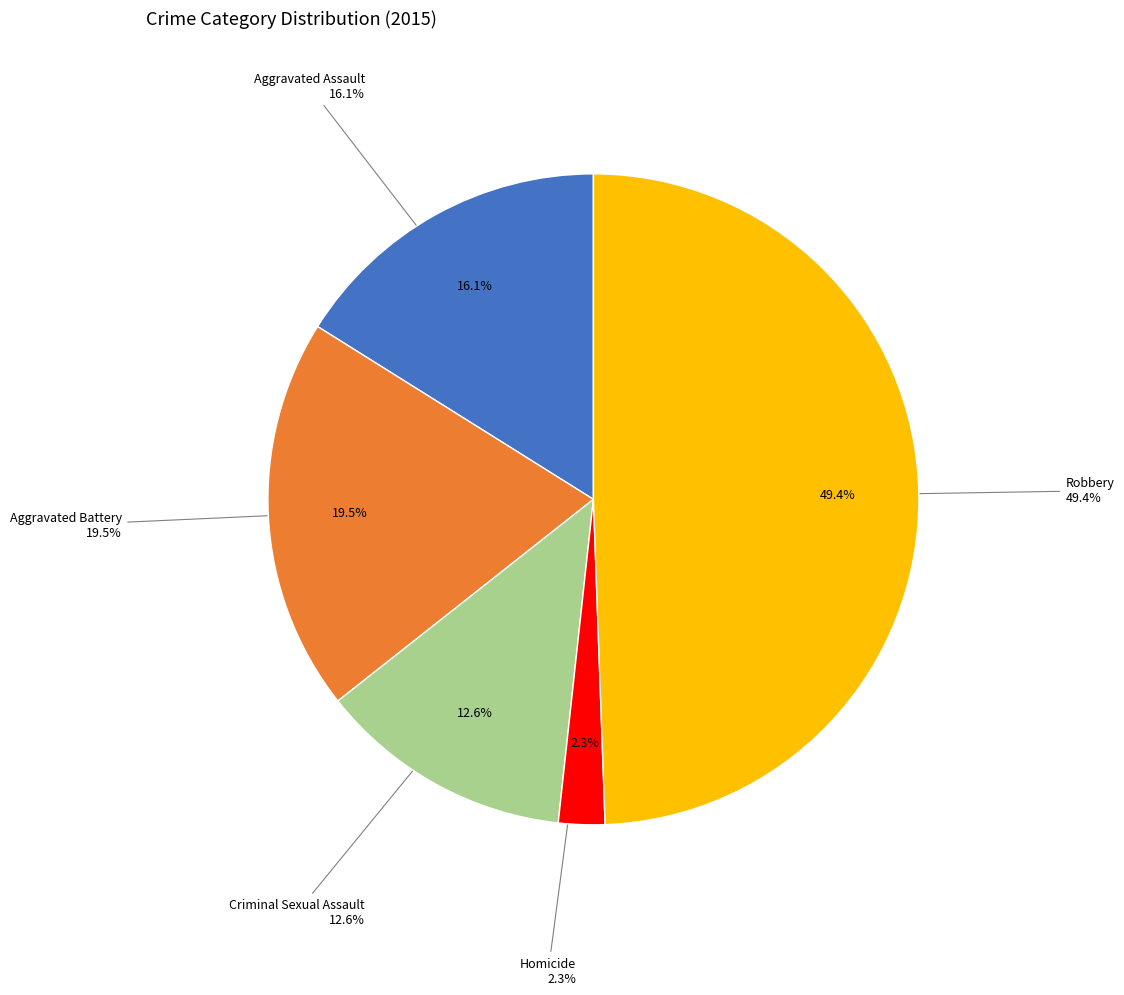

Which category has the smallest portion of the pie?

Homicide